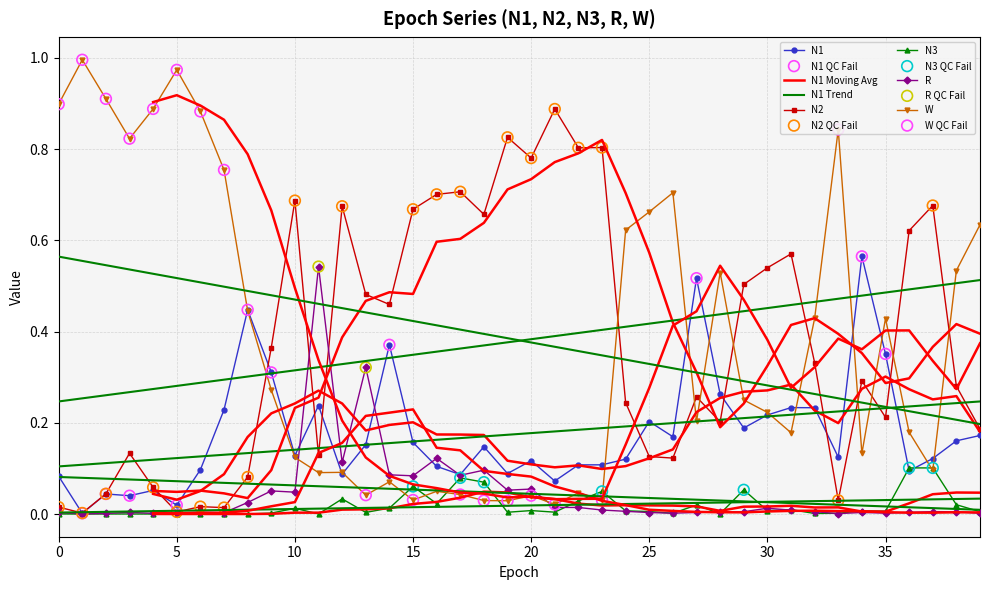

Which series has the widest spread of Y values?

W